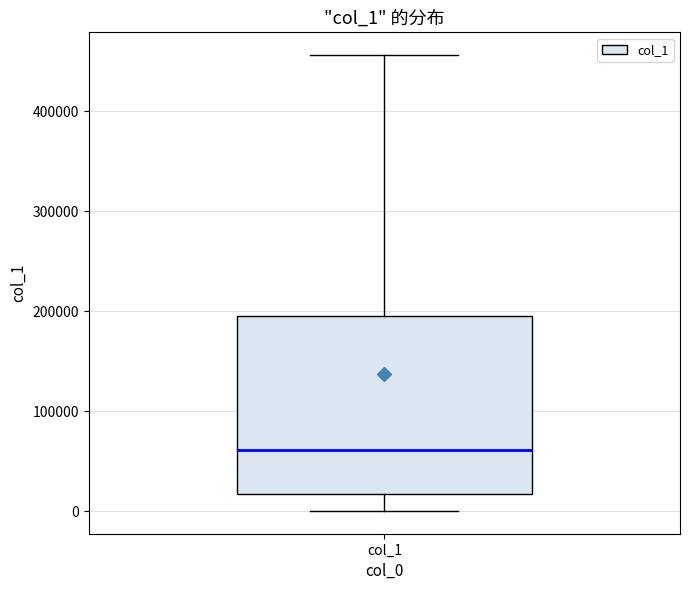

Transcribe this box plot: give where the median line is, the range the box spans, and where the two whiskers end, as read against the y-axis. The values are not printed on the chart, so give them approximately, as read against the axis.

median 60000, box 20000 to 200000, whiskers 0 to 460000